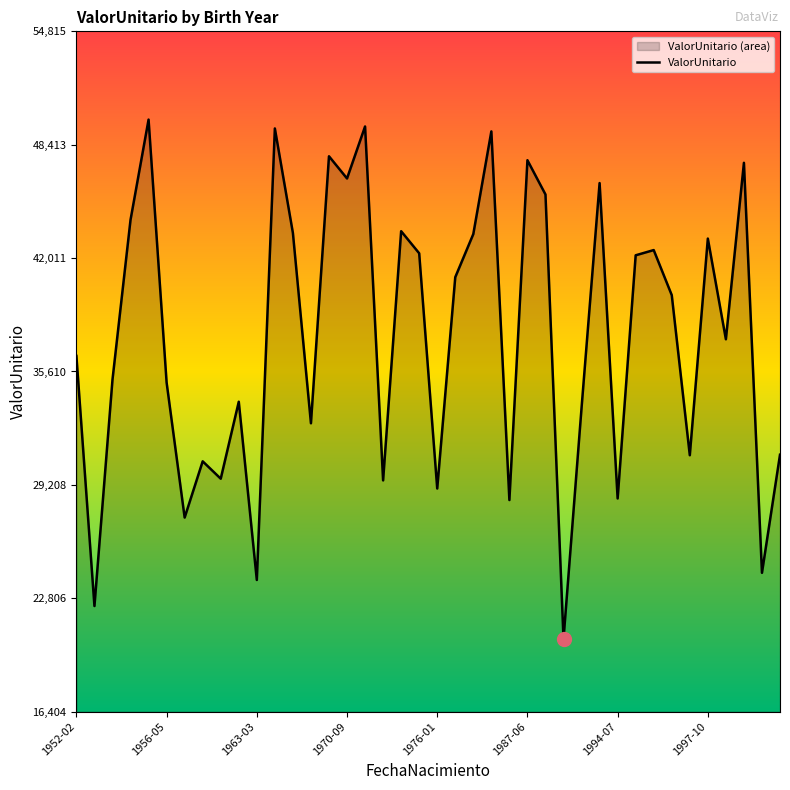

What is the value of the 4th point from the left?

44173.2